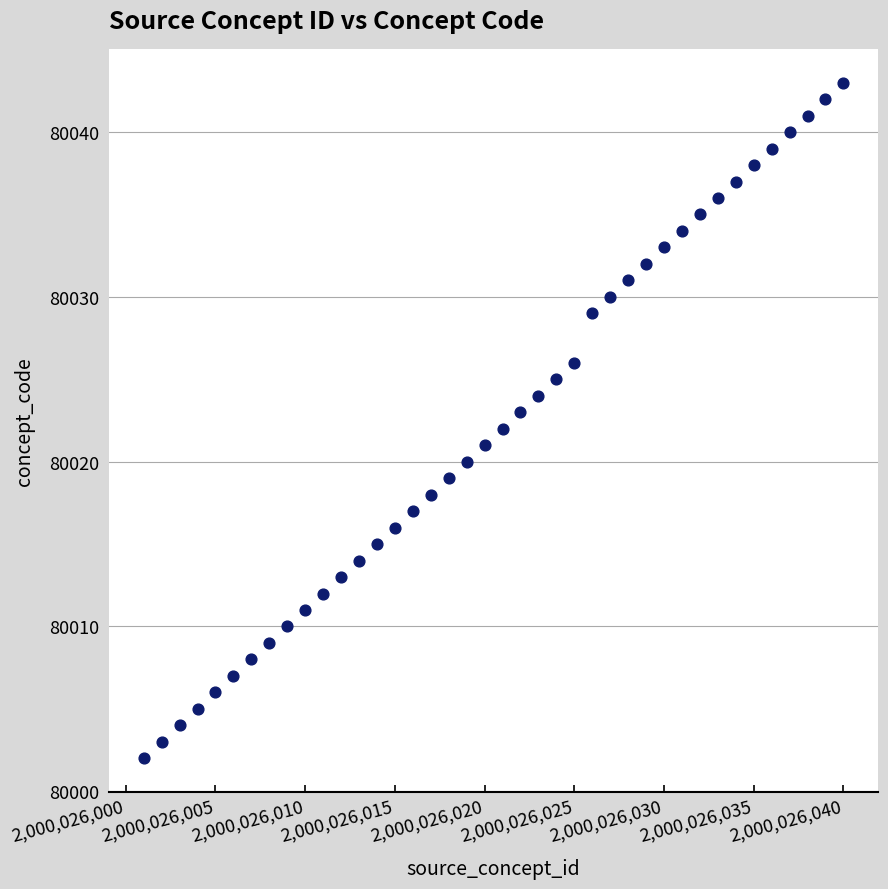

What is the range of Y values (max minus min)?

41